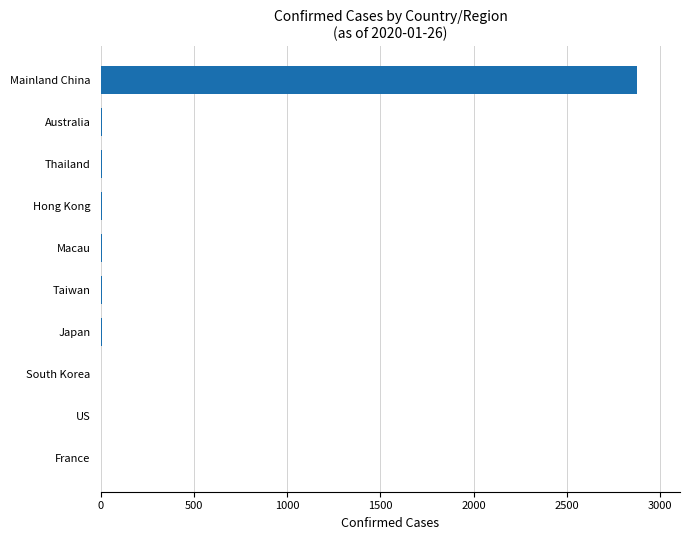

What is the greatest value displayed?

2877